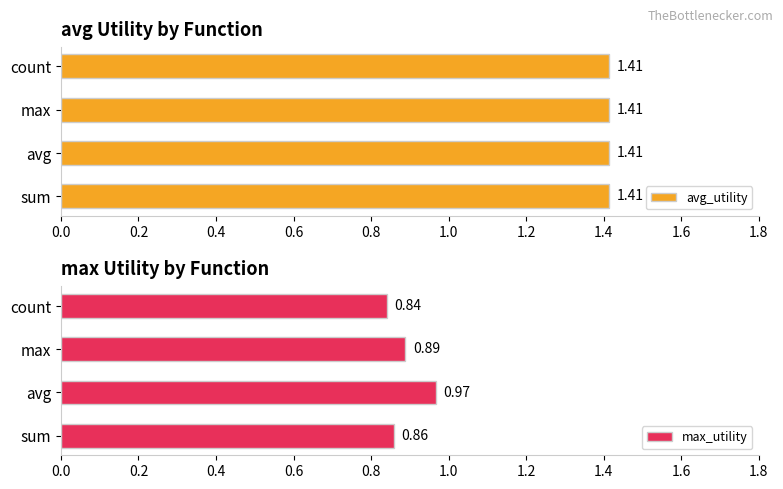

At which label does max_utility reach its minimum?

count